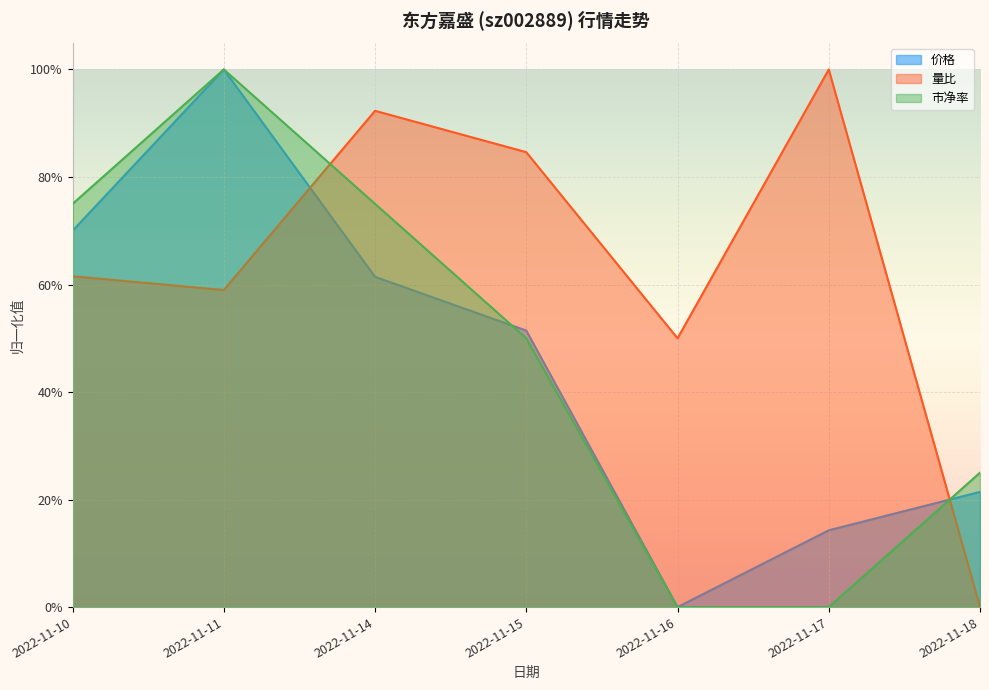

At which label is 量比 closest to 0?

2022-11-18